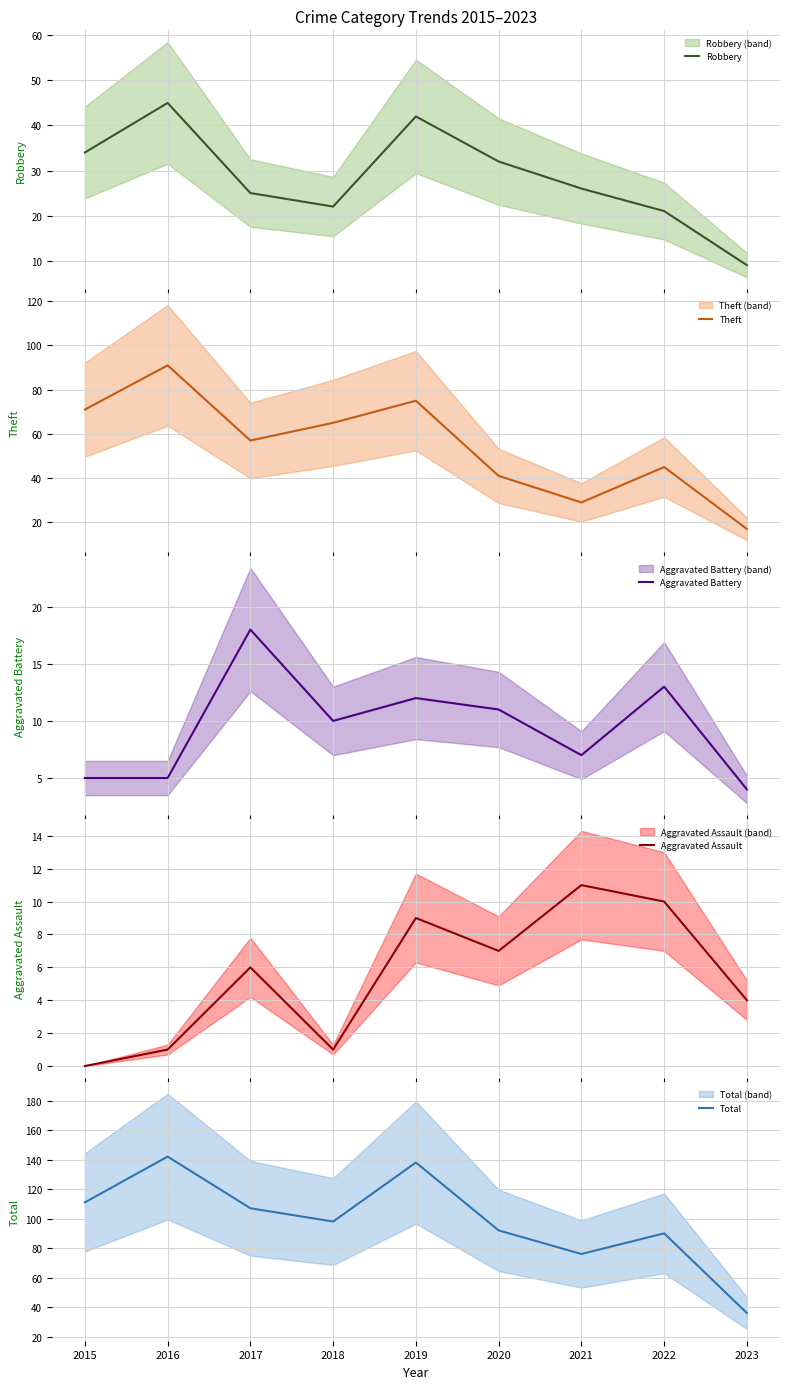

True or false: Aggravated Battery has more than 2 points higher than both neighbors.

True